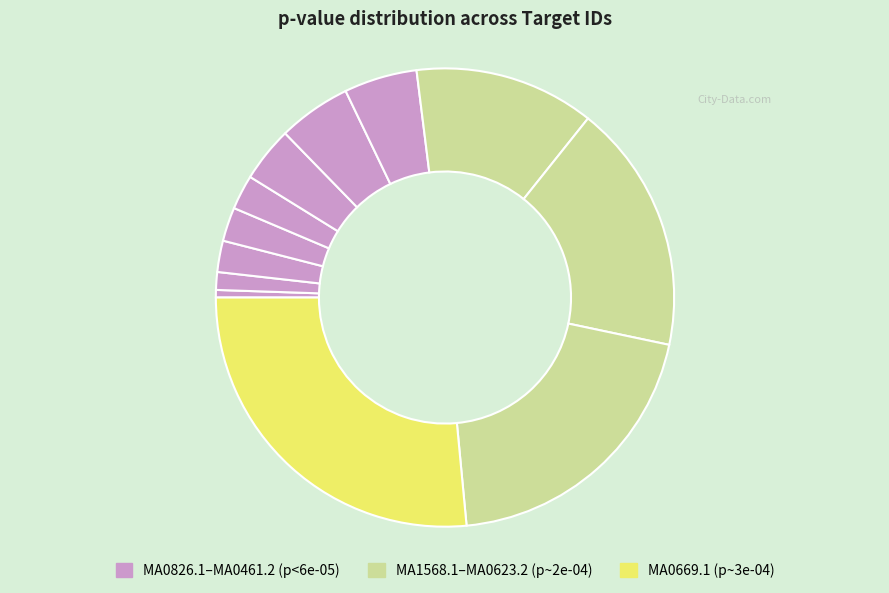

What is the largest slice in the pie chart?

MA0669.1